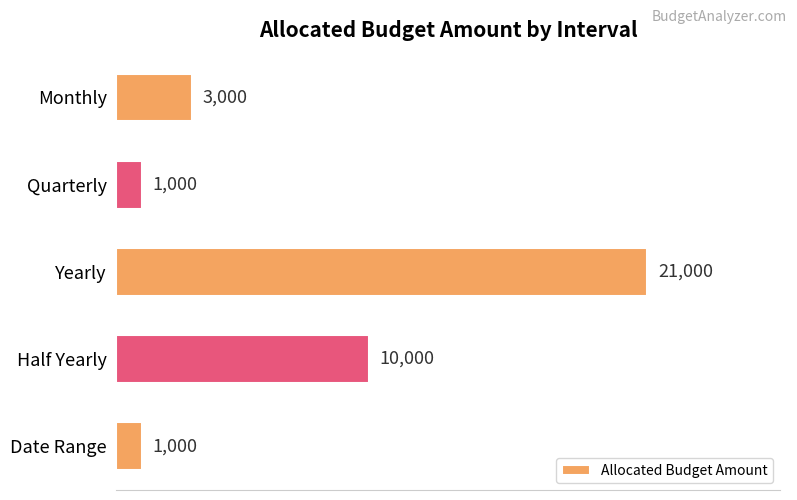

What is the average value?

7200